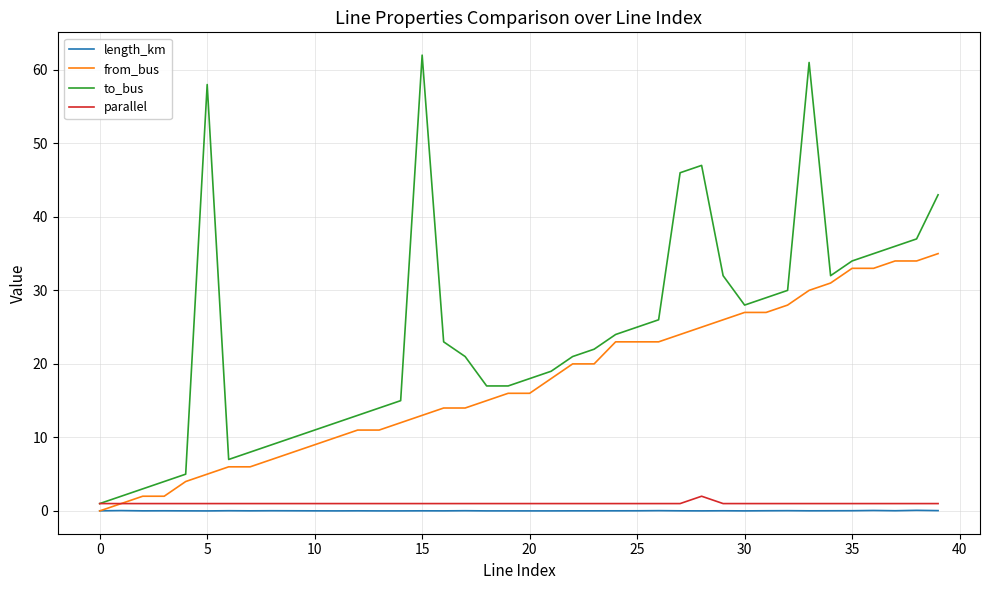

Which series has the largest range (max minus min)?

to_bus